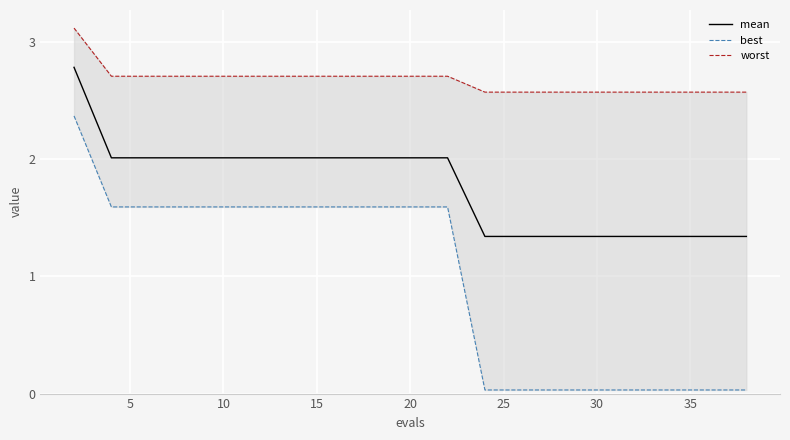

The value of mean at 10 is 2.8. True or false?

False